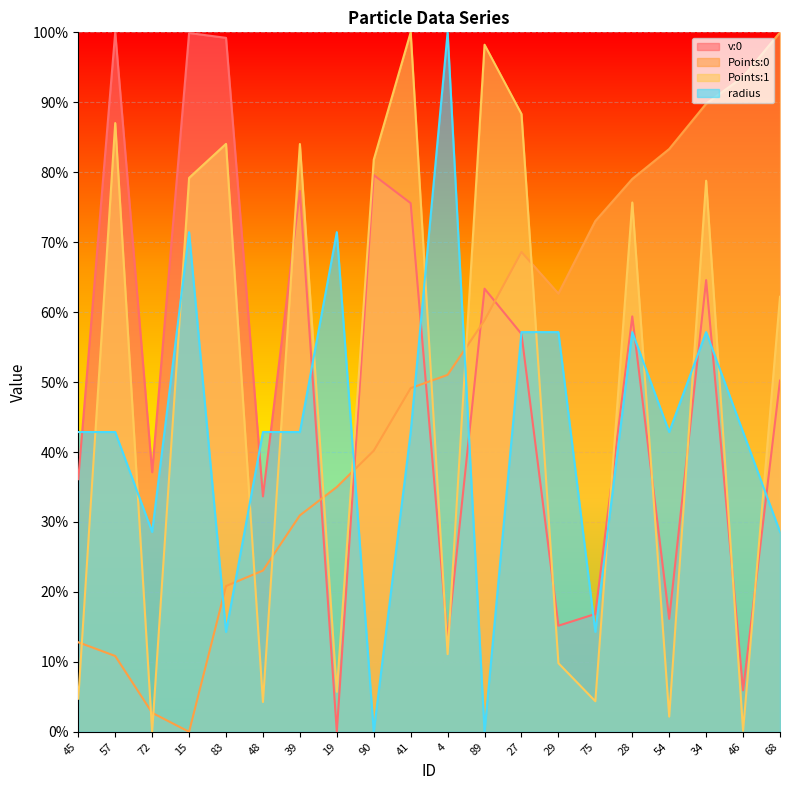

What is the spread (max minus min) of values at 29?

0.5